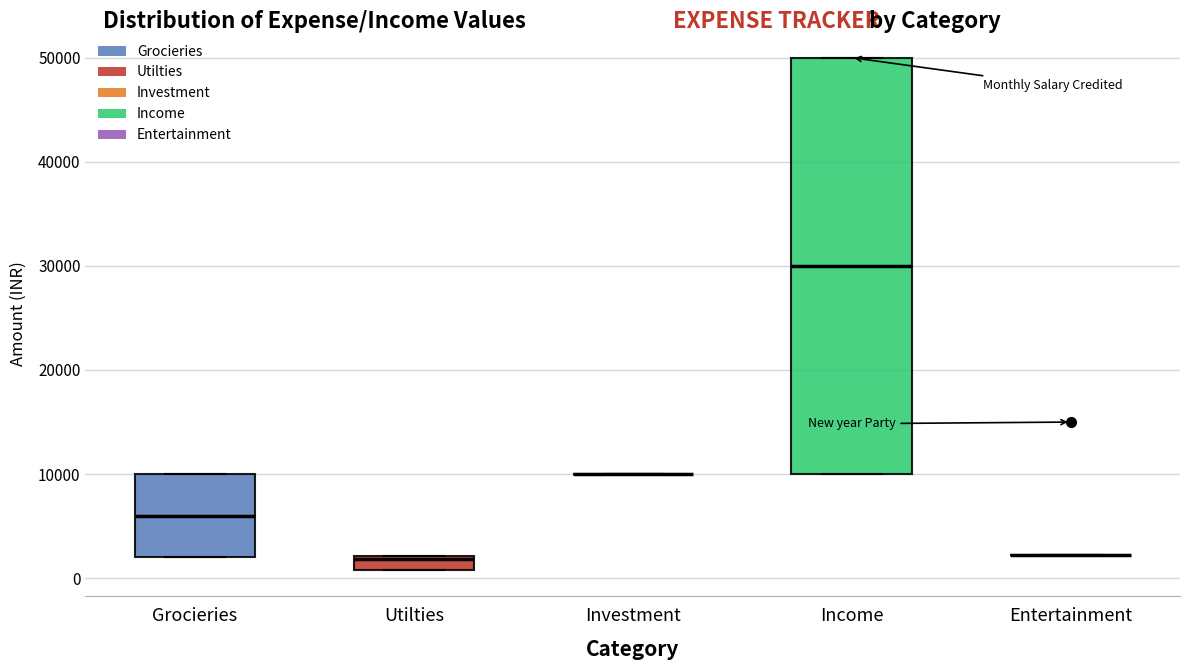

Which box is the tallest, from its lower edge to its upper edge?

Income